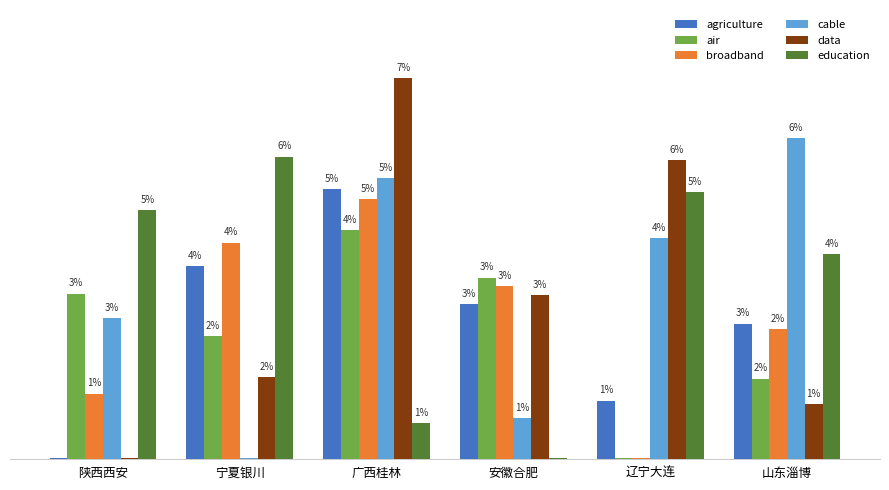

What are all the series names shown in the legend?

agriculture, air, broadband, cable, data, education